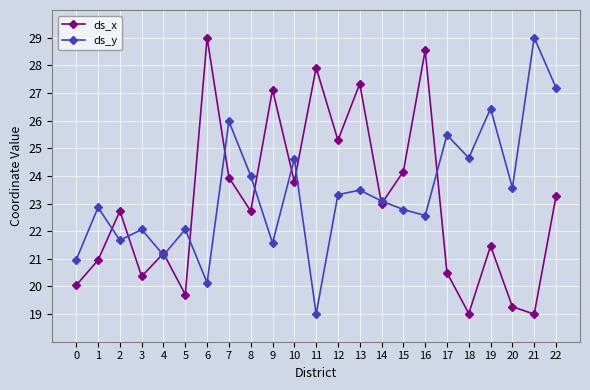

The value of ds_x at 21 is 5.3. True or false?

False